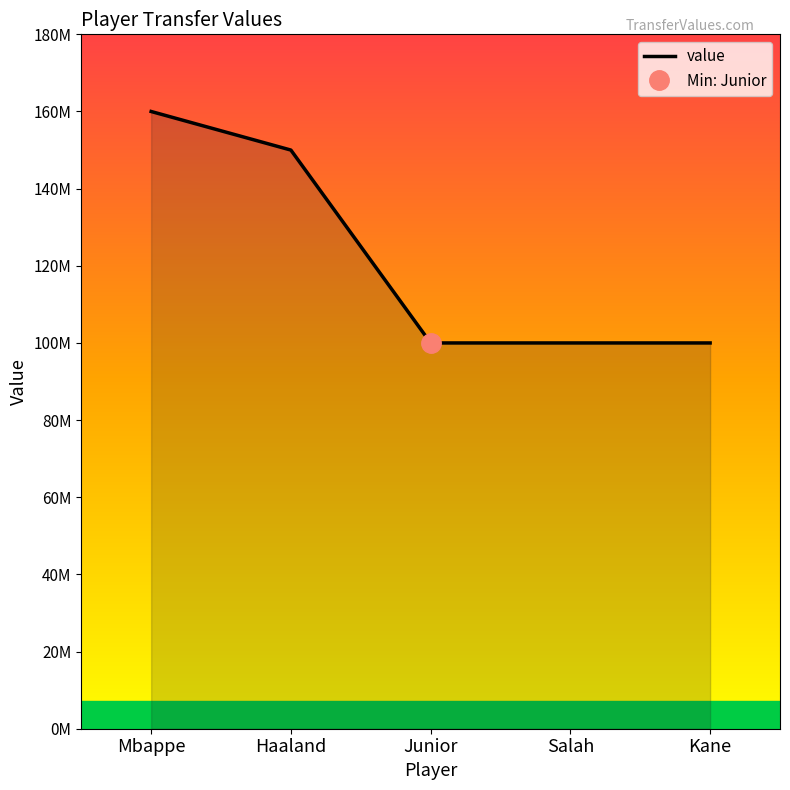

Is it true that the value at Haaland is 235787341?

False